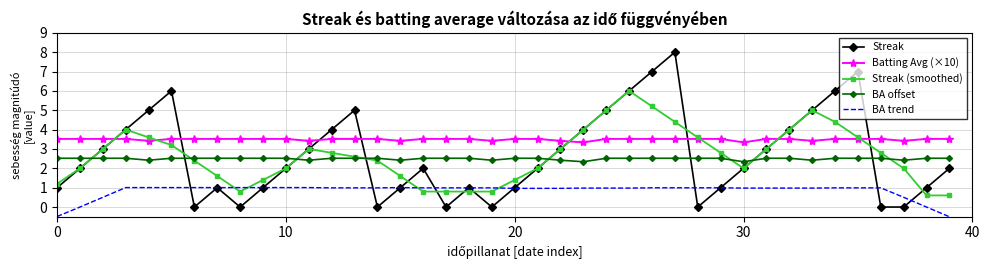

Which series has the largest range (max minus min)?

Streak